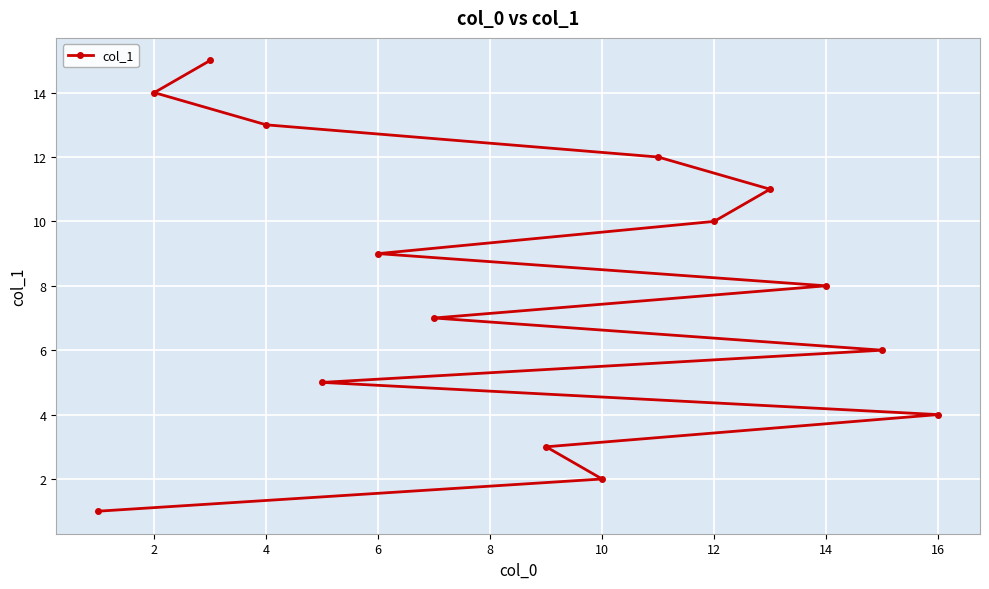

Reading left to right, list all the values displayed in this chart.

1	14	15	13	5	9	7	3	2	12	10	11	8	6	4